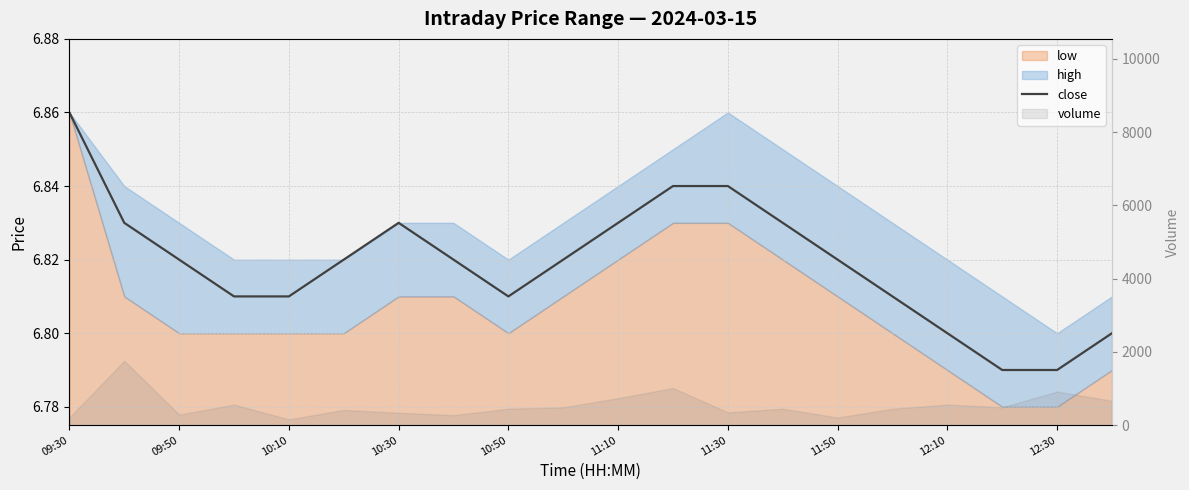

What is the greatest value displayed?

6.9